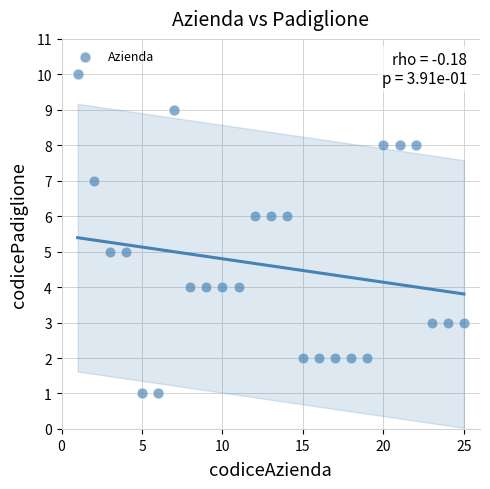

What is the range of X values (max minus min)?

24